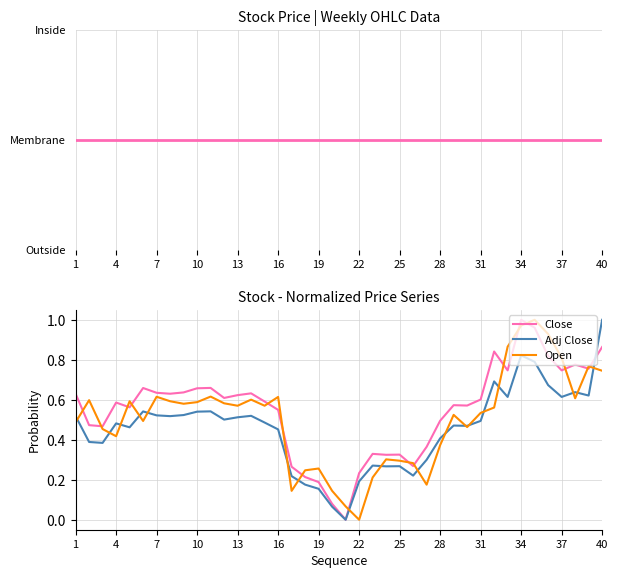

How many intersections are there between Close and Open?

16